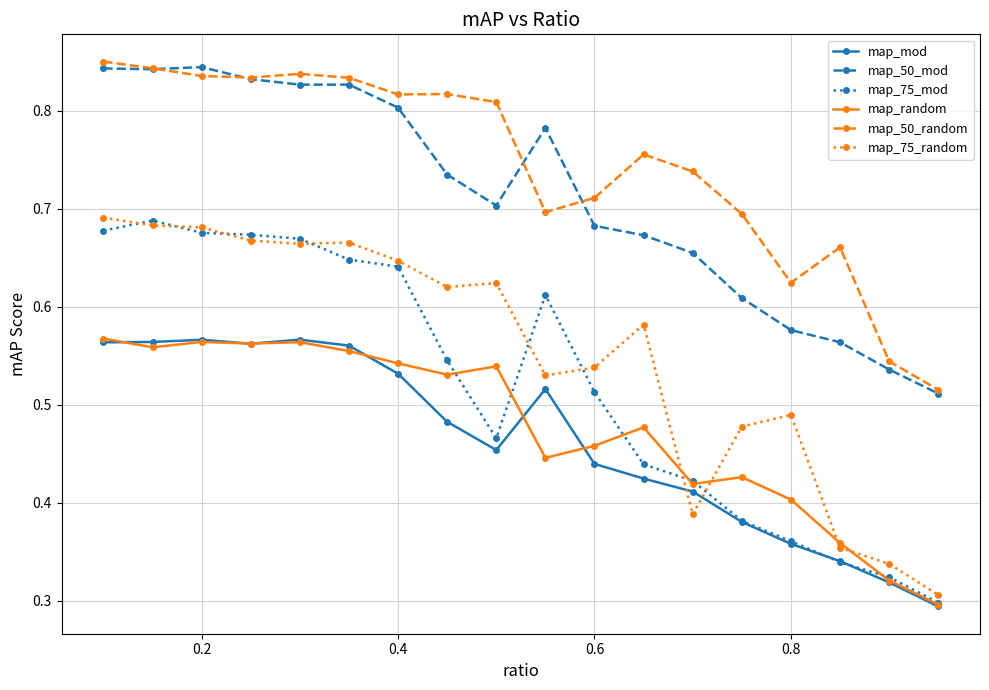

At how many categories does at least one series exceed 0?

18